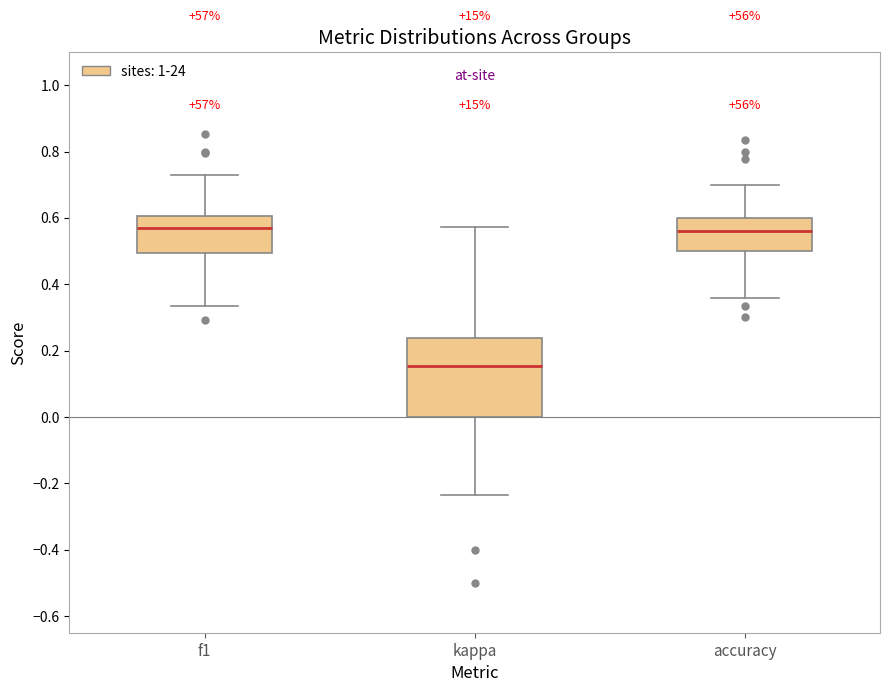

Which box is the tallest, from its lower edge to its upper edge?

kappa